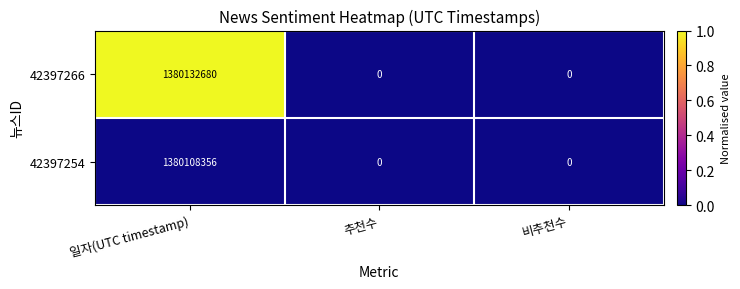

What is the sum of all 42397254 values?

1380108356